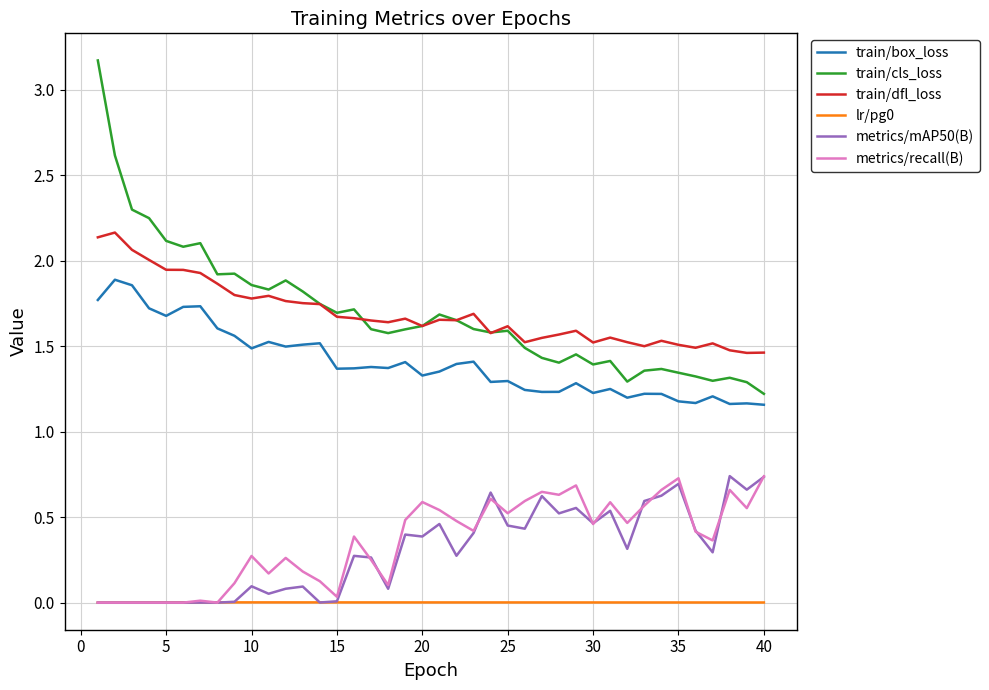

True or false: metrics/mAP50(B) and train/box_loss intersect in this chart.

False